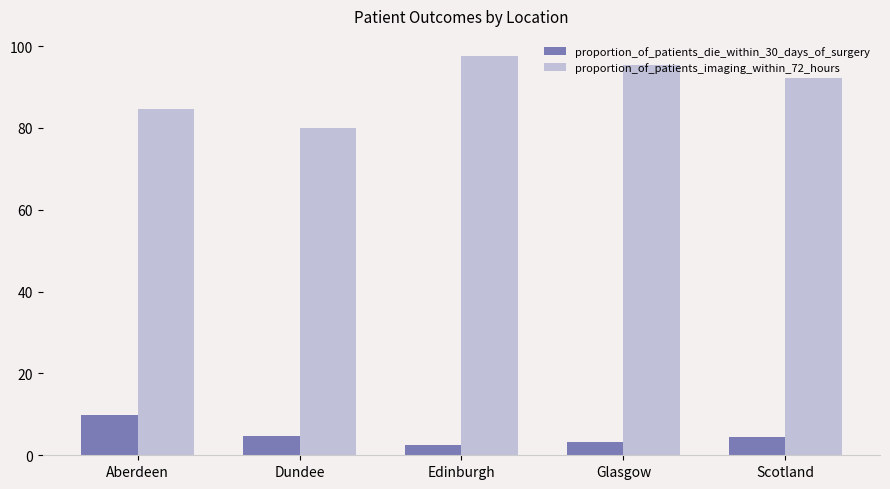

What is the total value across all series at Edinburgh?

100.0